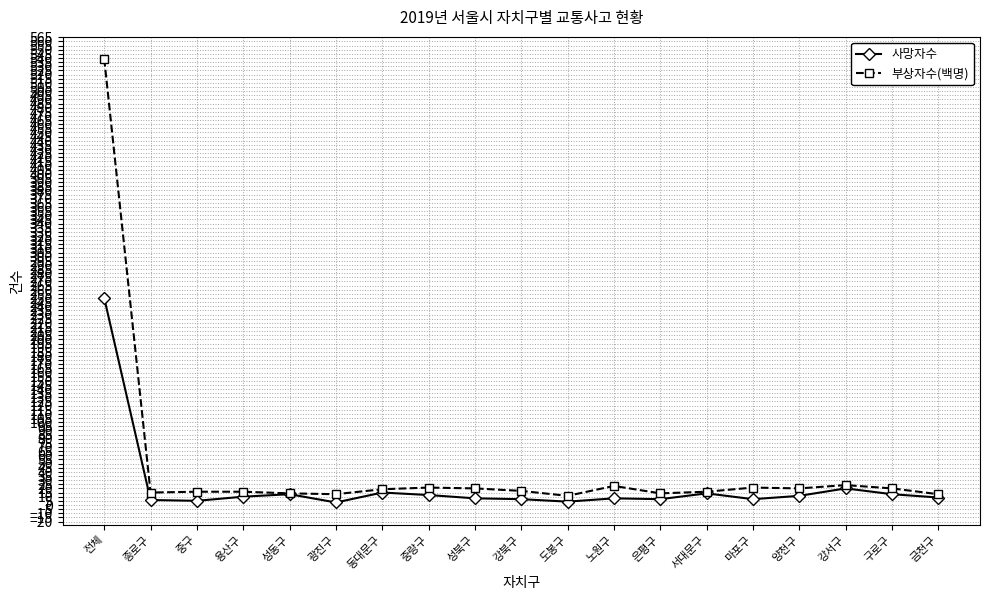

Does the chart have visible grid lines?

Yes